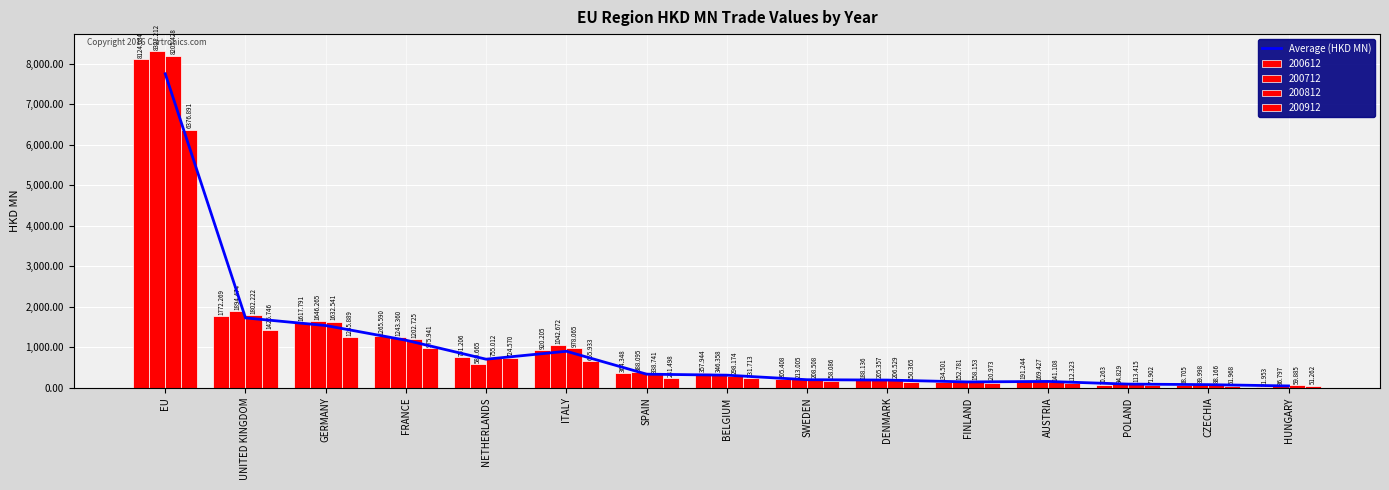

List the labels in order of value, smallest first.

HUNGARY, CZECHIA, POLAND, FINLAND, AUSTRIA, DENMARK, SWEDEN, BELGIUM, SPAIN, NETHERLANDS, ITALY, FRANCE, GERMANY, UNITED KINGDOM, EU